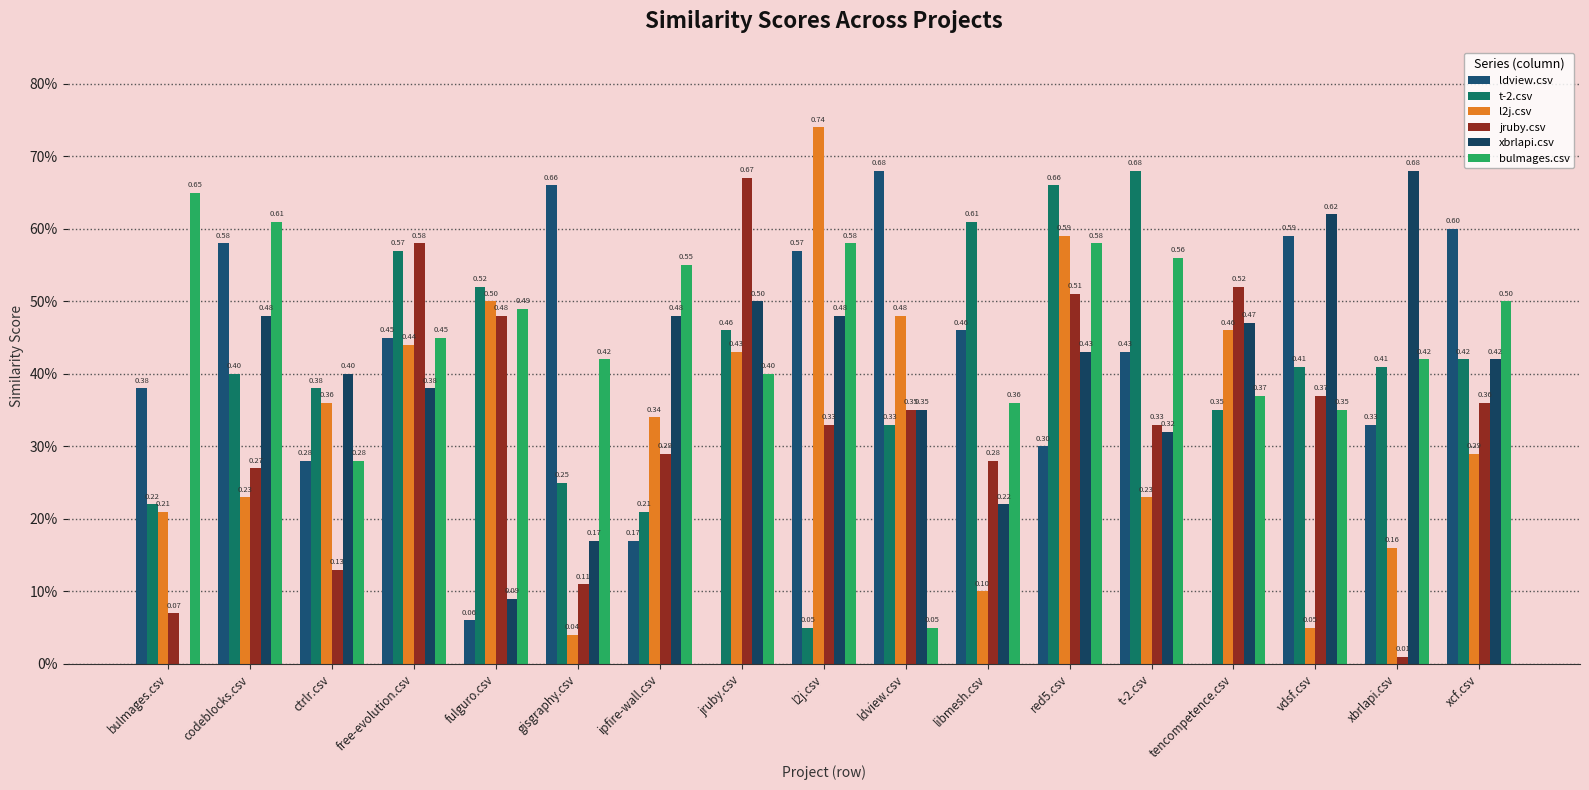

What is the value of the t-2.csv bar at the 16th from the left?

0.4